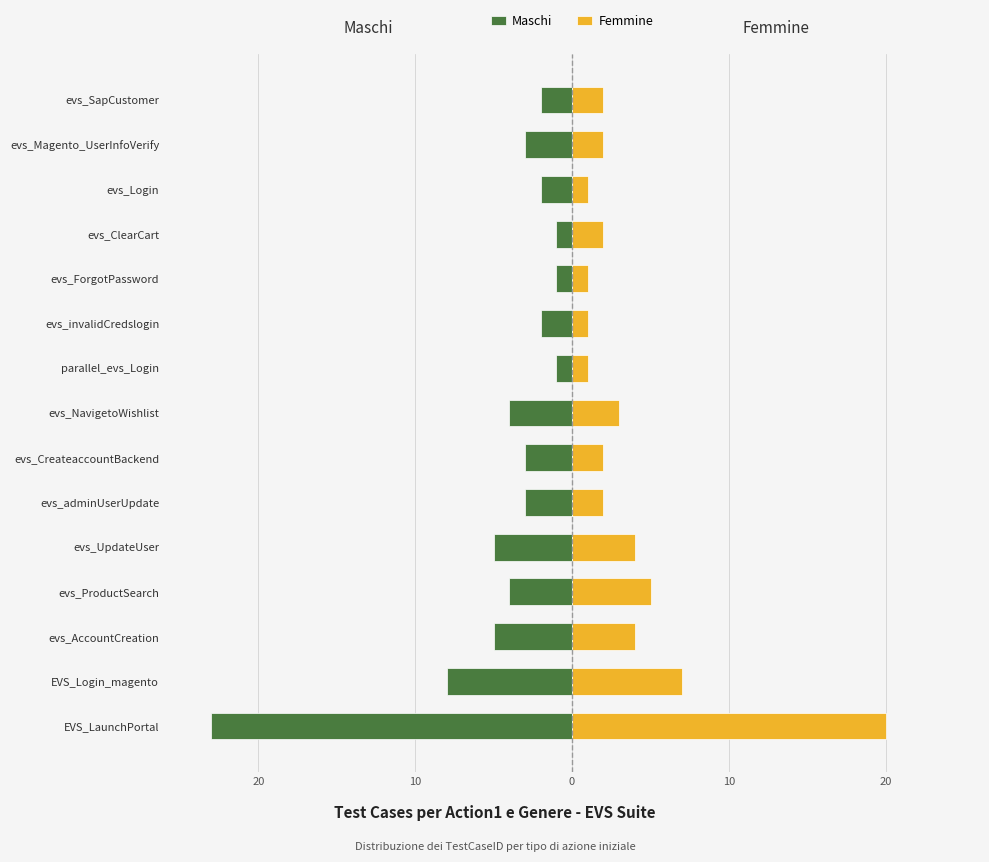

What is the difference between the maximum and second lowest values in the Maschi series?

7